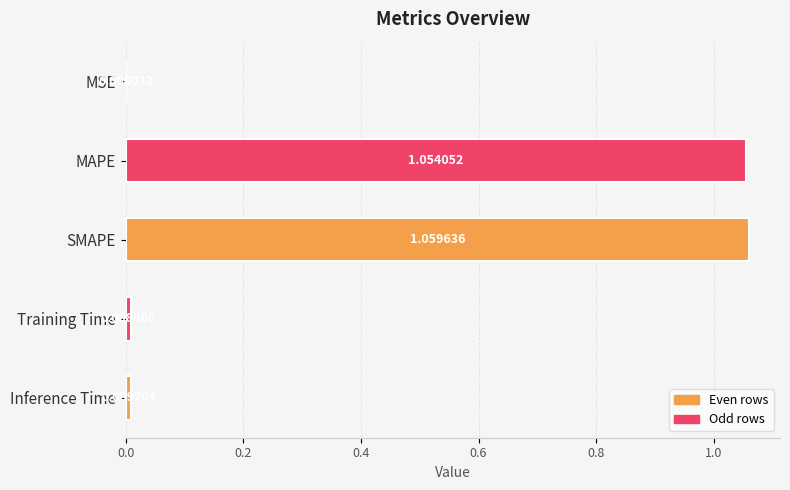

Which has a higher value, Training Time or SMAPE?

SMAPE